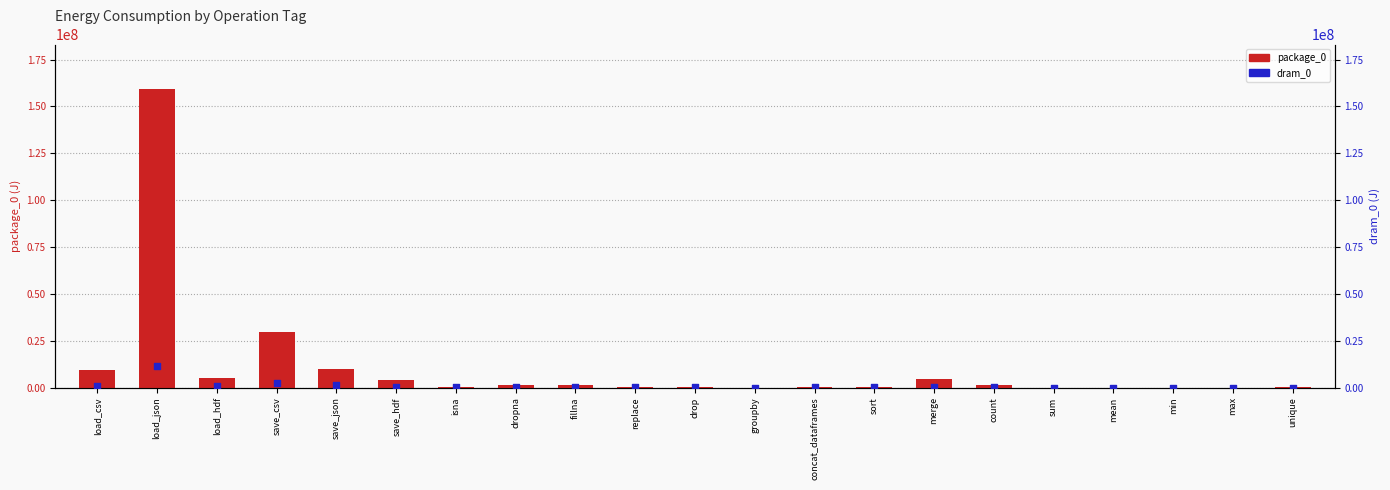

At which category is the sum across all series the highest?

load_json